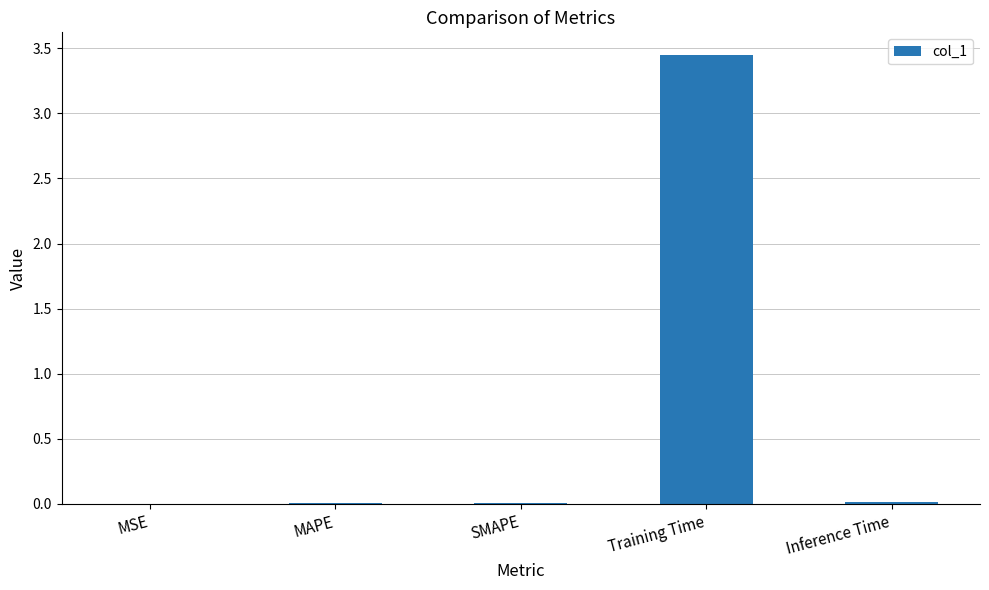

At which category does the chart reach its peak across all series?

Training Time